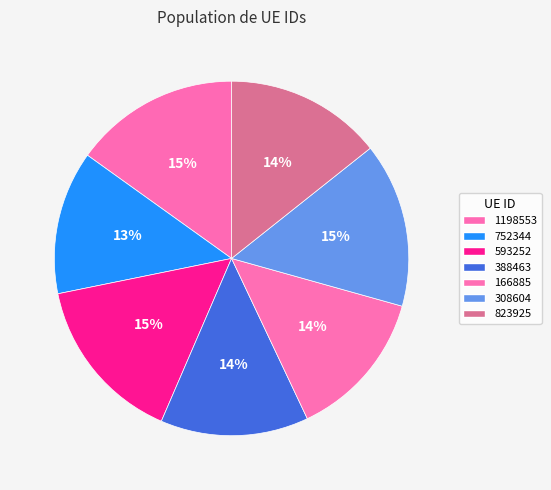

Which slice is the smallest?

752344